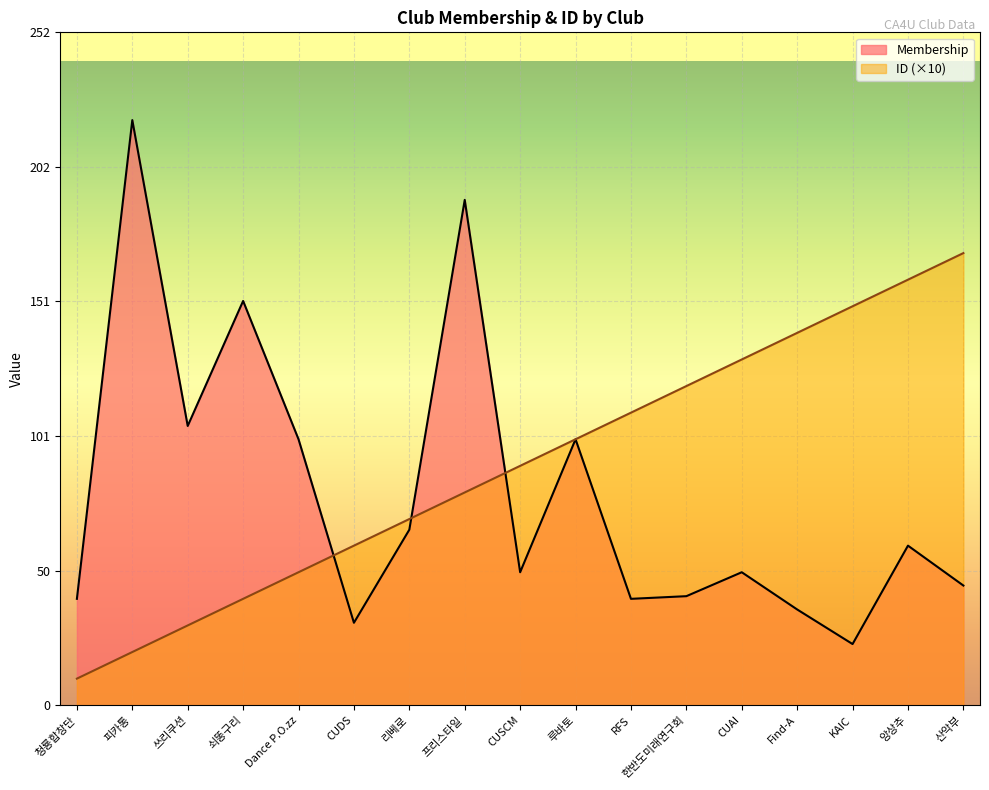

Reading right to left, list all the values displayed in this chart.

Membership: 45	60	23	36	50	41	40	100	50	190	66	31	100	152	105	220	40
ID: 170	160	150	140	130	120	110	100	90	80	70	60	50	40	30	20	10